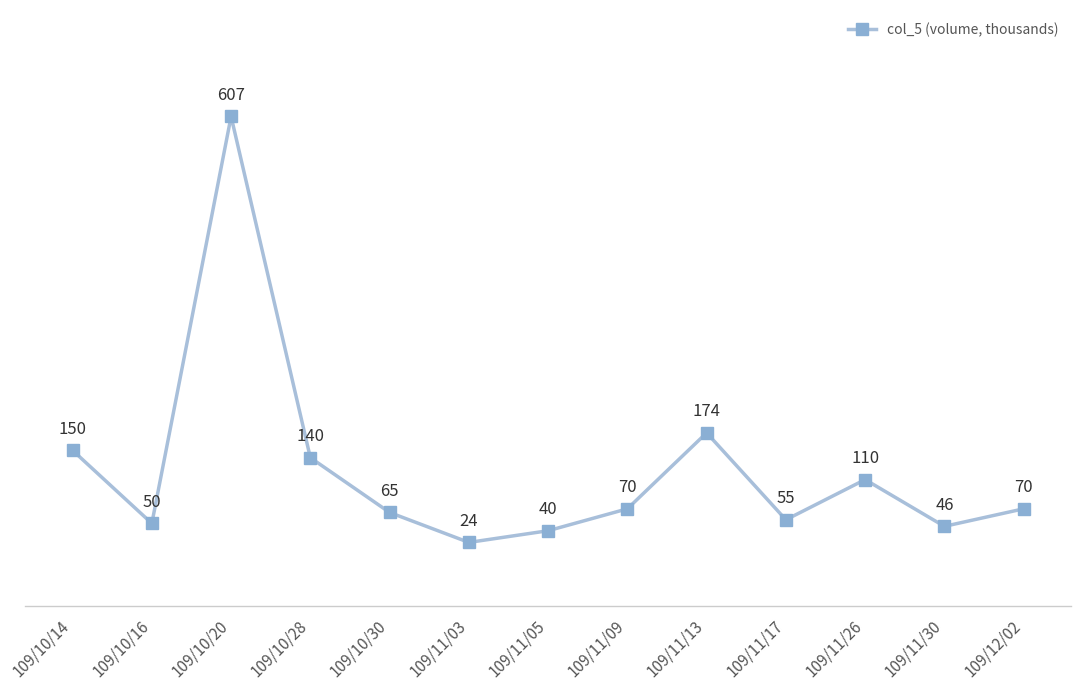

True or false: the data shows 218 at 109/10/28.

False